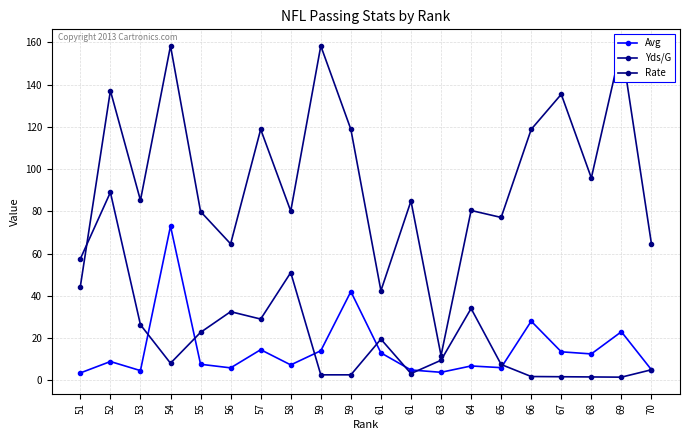

The Rate series shows 80.1 at 58. True or false?

True